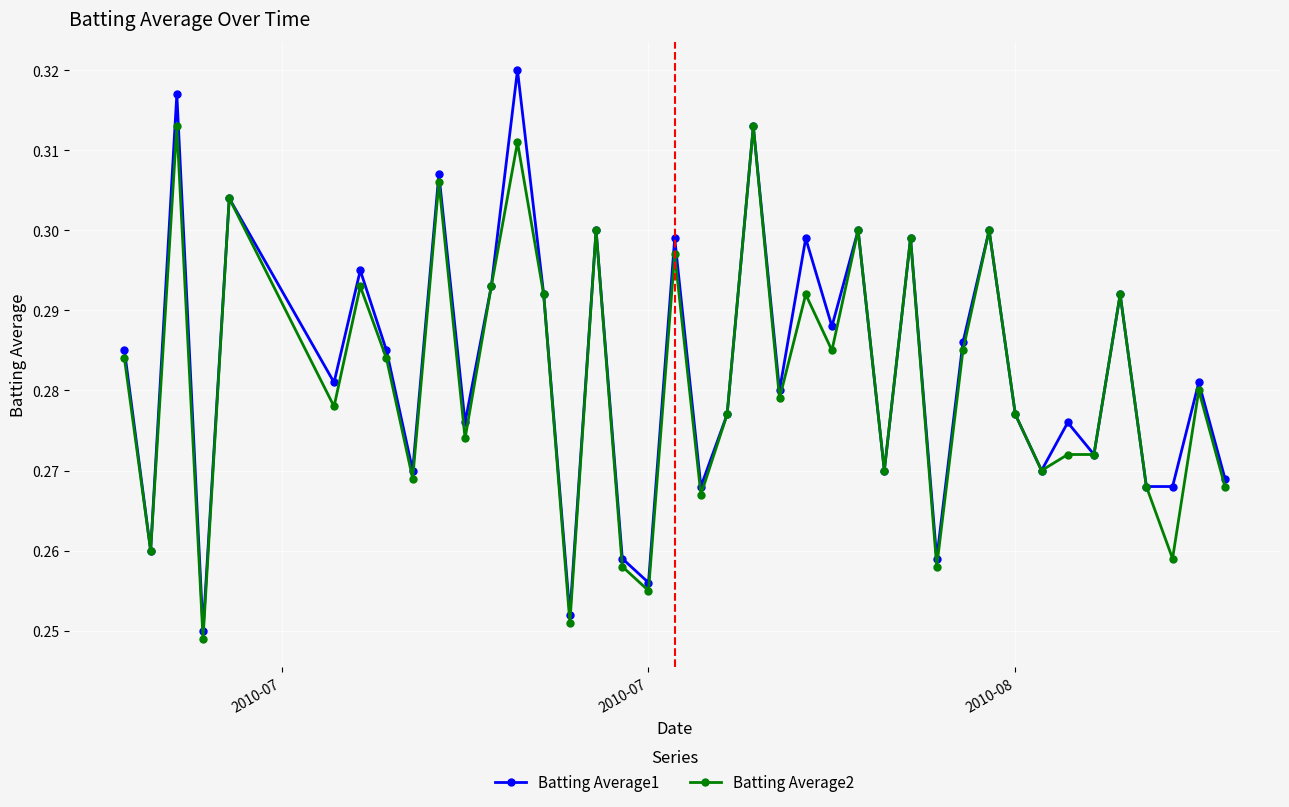

Which series has the largest range (max minus min)?

Batting Average1